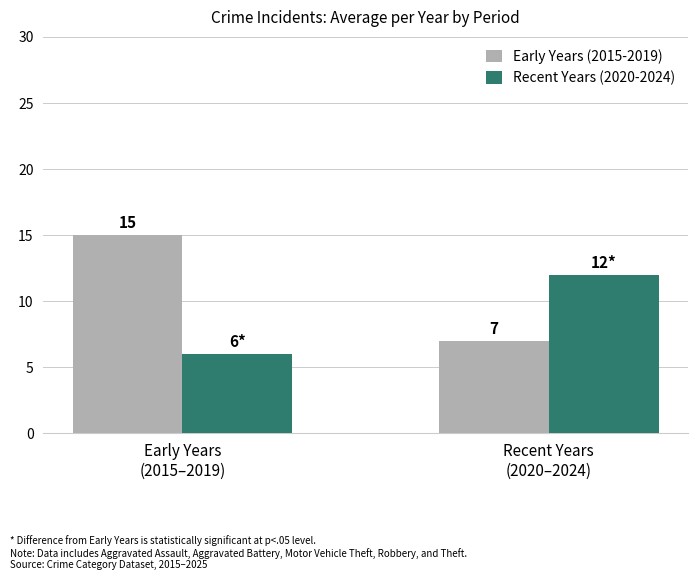

What is the difference between the Recent Years (2020-2024) values at Early Years
(2015–2019) and Recent Years
(2020–2024)?

6